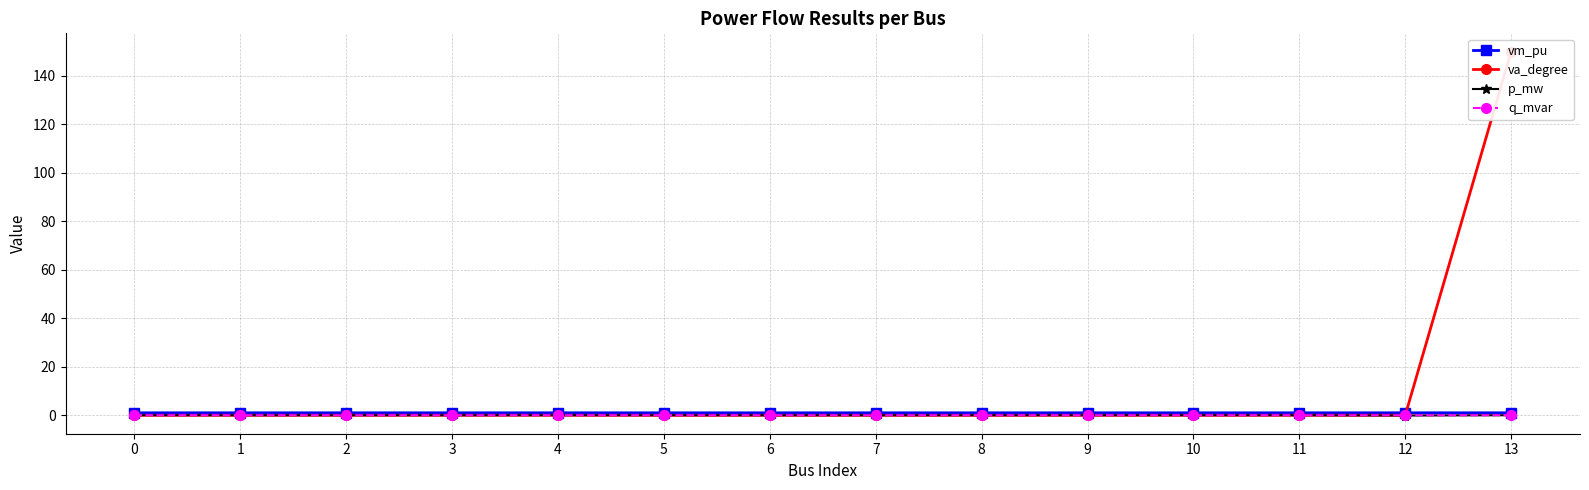

Reading right to left, list all the values displayed in this chart.

vm_pu: 13=1.0	12=1.0	11=1.0	10=1.0	9=1.0	8=1.0	7=1.0	6=1.0	5=1.0	4=1.0	3=1.0	2=1.0	1=1.0	0=1.0
va_degree: 13=150.0	12=0.0	11=-0.0	10=-0.0	9=-0.0	8=-0.0	7=-0.0	6=-0.0	5=-0.0	4=-0.0	3=-0.0	2=-0.0	1=-0.0	0=-0.0
p_mw: 13=0.0	12=-0.1	11=0.0	10=0.0	9=0.0	8=0.0	7=0.0	6=0.0	5=0.0	4=0.0	3=0.0	2=0.0	1=0.0	0=0.0
q_mvar: 13=0.0	12=-0.0	11=0.0	10=0.0	9=0.0	8=0.0	7=0.0	6=0.0	5=0.0	4=0.0	3=0.0	2=0.0	1=0.0	0=0.0